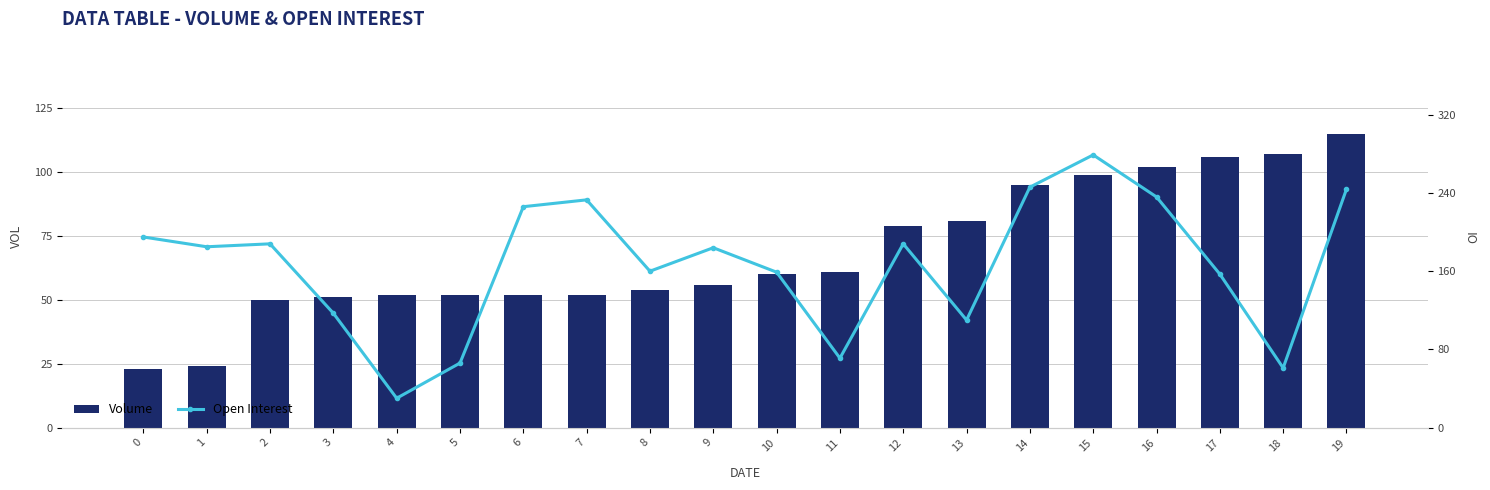

What is the value of the Volume bar at the 3rd from the left?

50